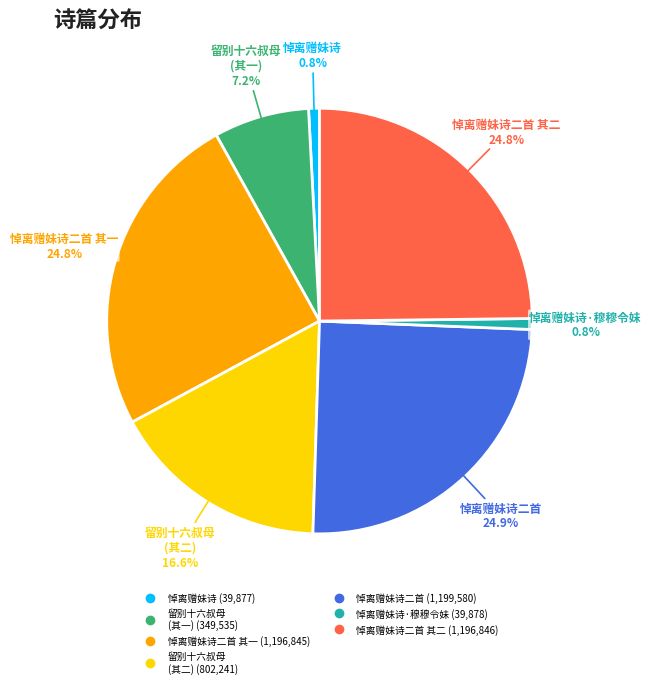

How many segments does this pie chart have?

7